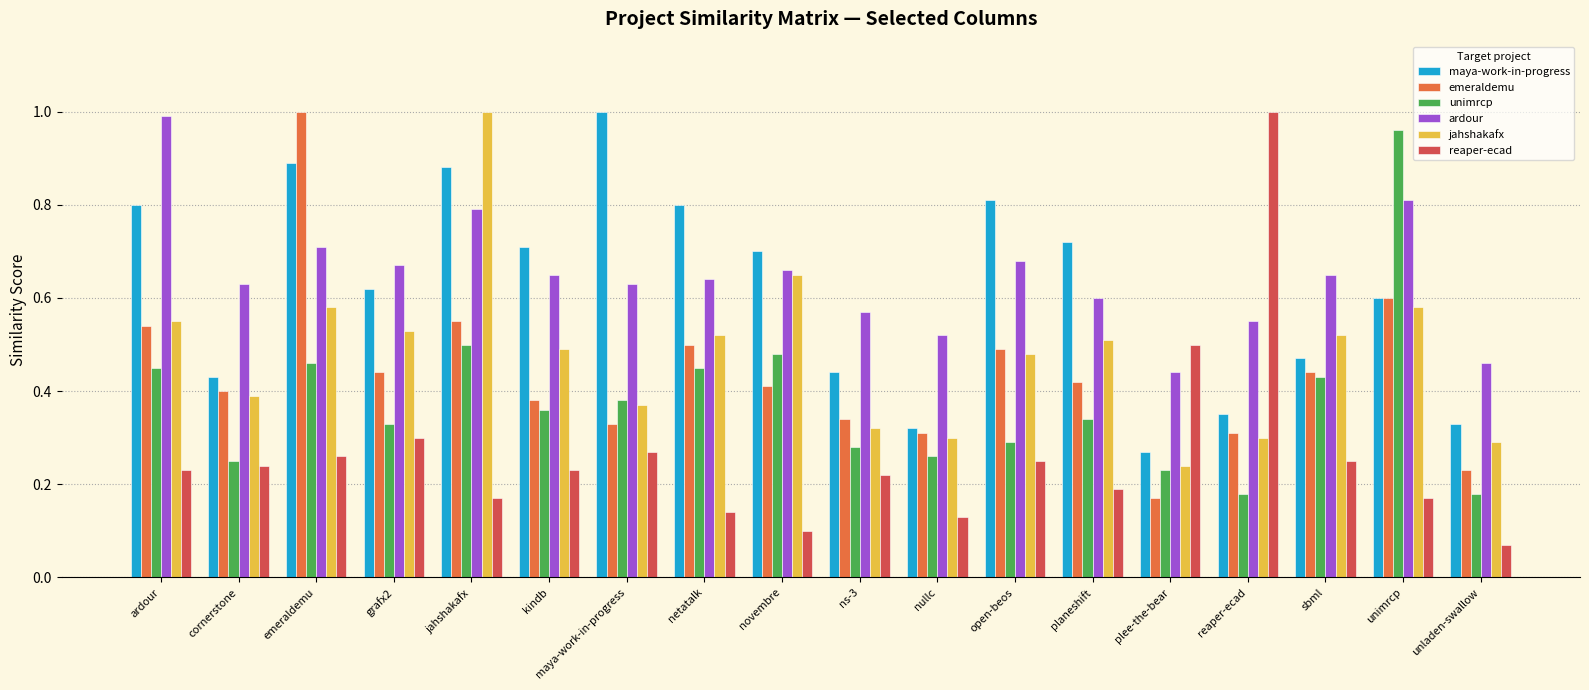

At how many categories does at least one series exceed 0?

18